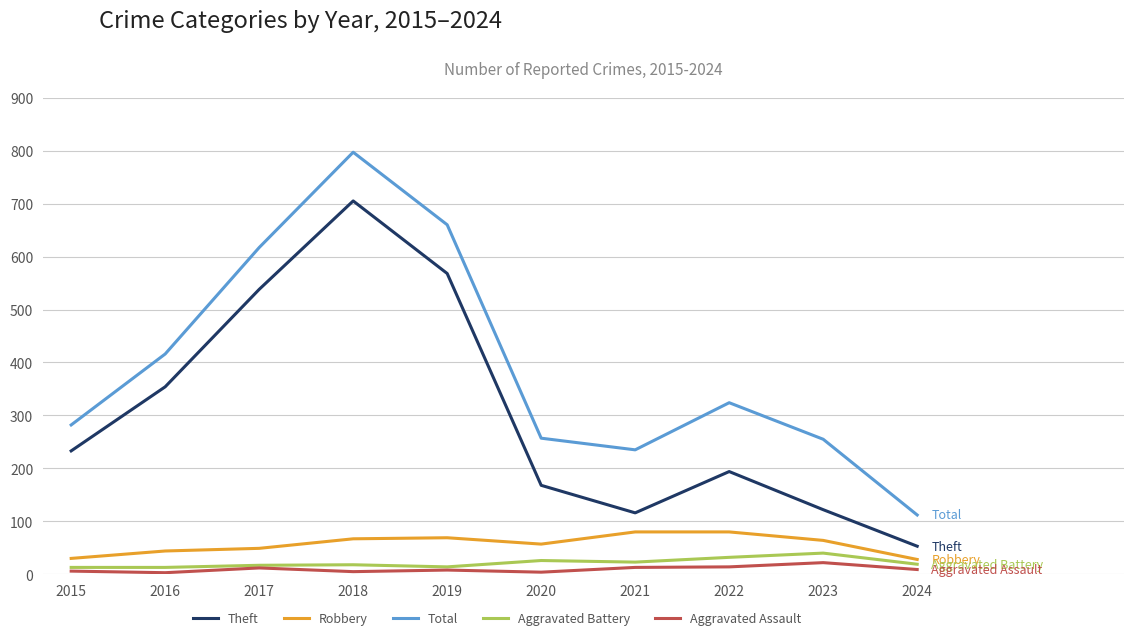

What is the total value across all series at 2017?

1233